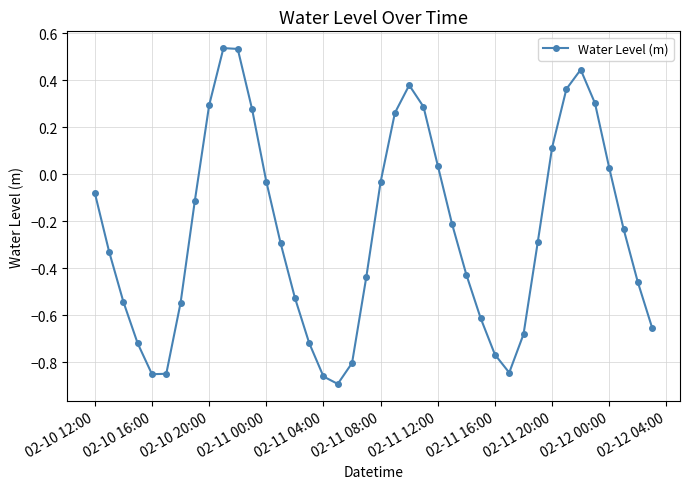

How many points are higher than both their immediate neighbors (excluding endpoints)?

3